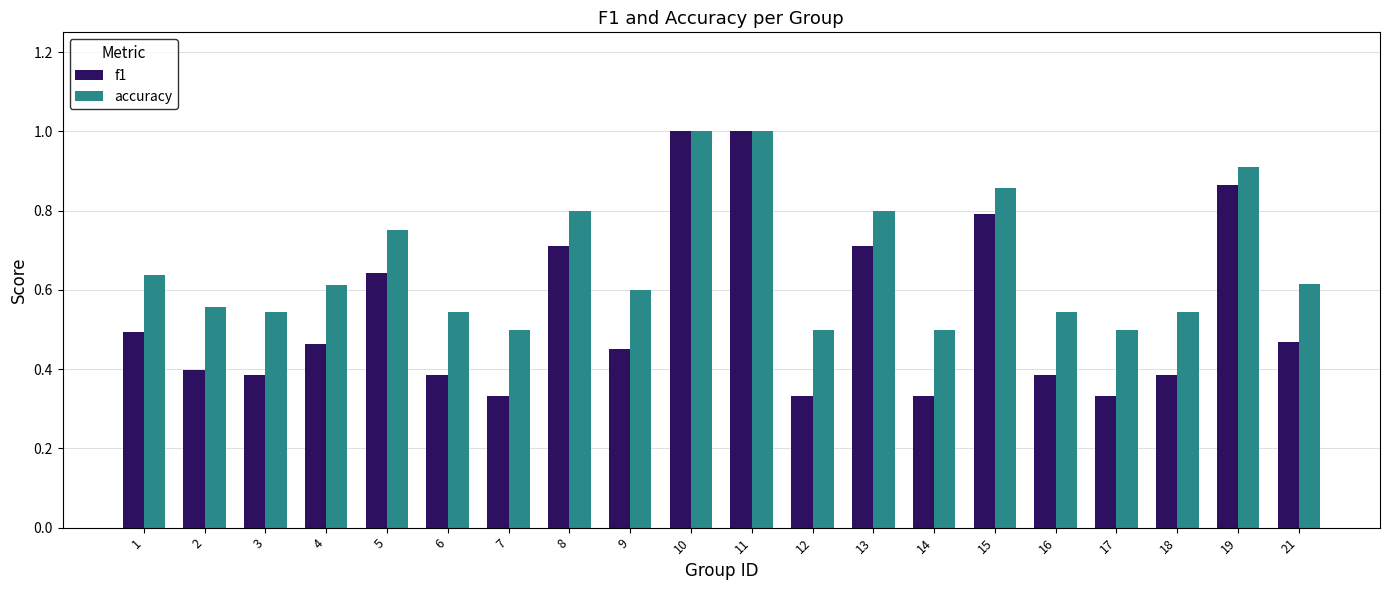

True or false: accuracy has a value of 1.1 at 9.

False